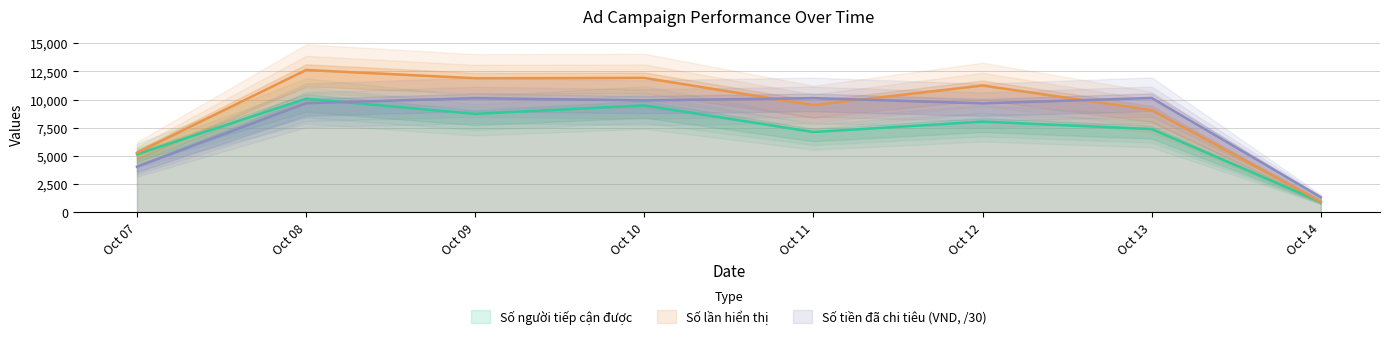

Where is Số người tiếp cận được nearest to the value 5484?

Oct 07